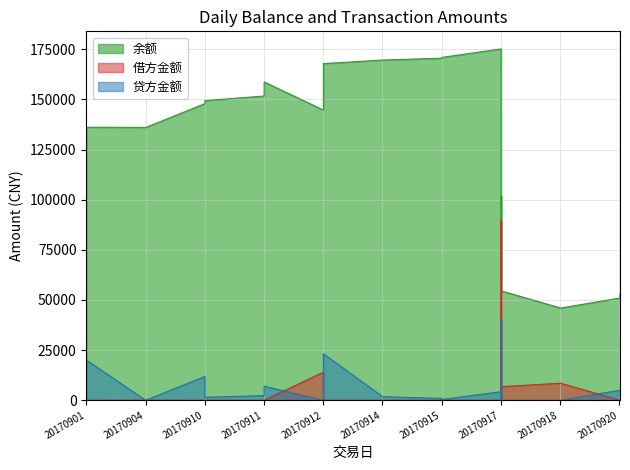

What is the sum of all 贷方金额 values?

122324.1